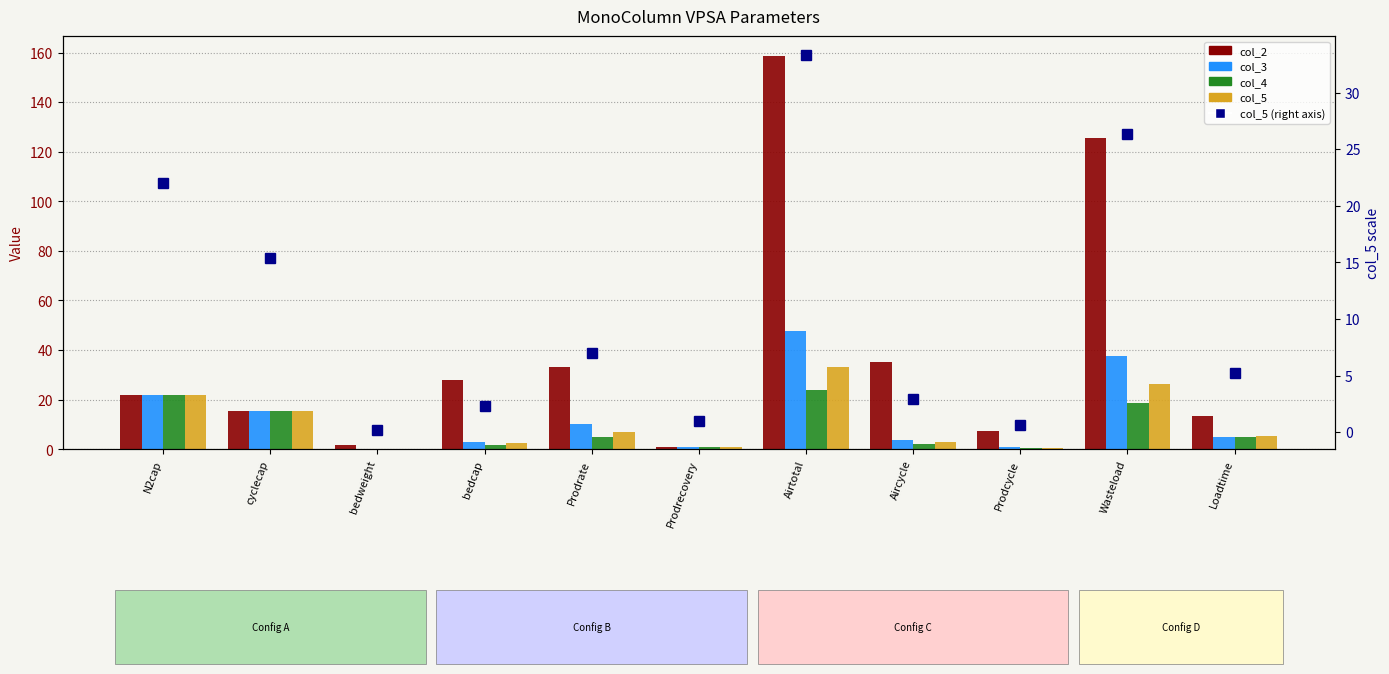

At which label is col_5 (secondary) closest to 16?

cyclecap